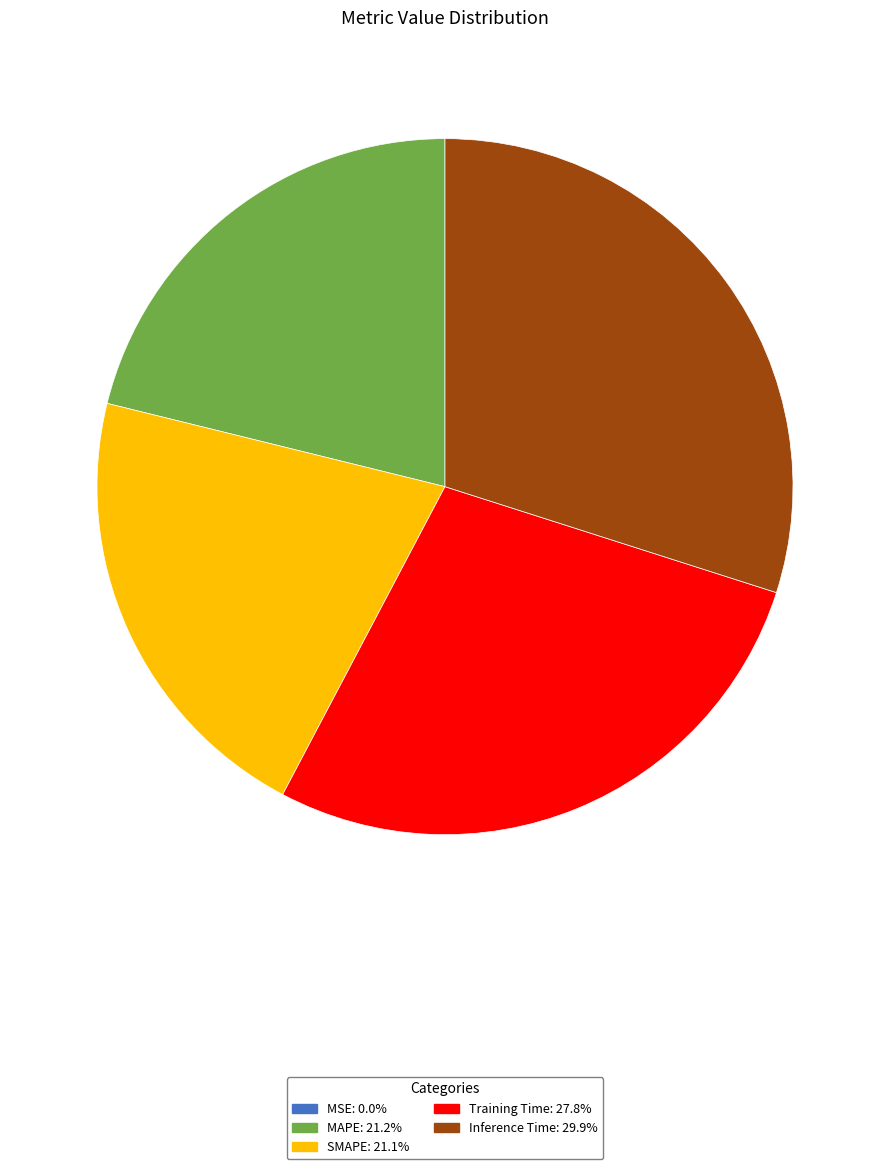

Does SMAPE represent more than half of the total?

No